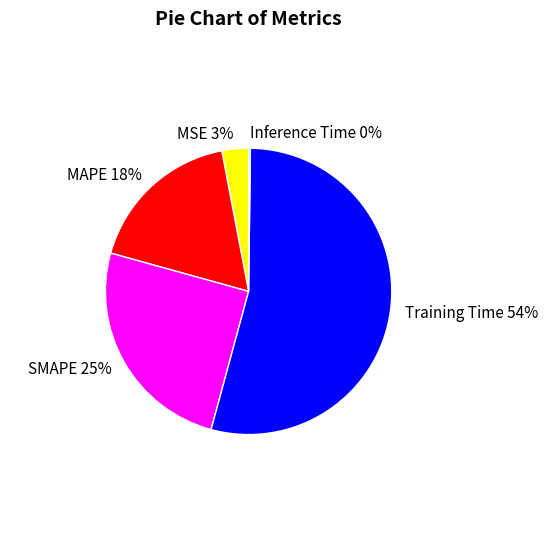

The MAPE slice represents 18% of the pie. True or false?

True